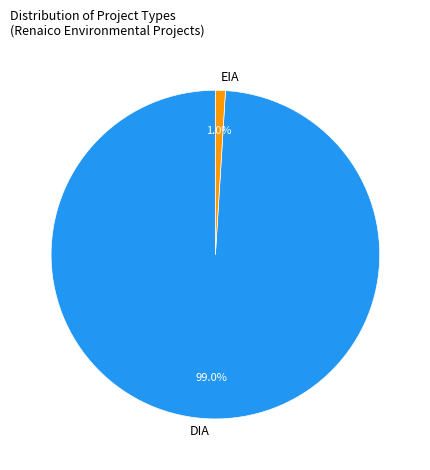

What is the largest slice in the pie chart?

DIA